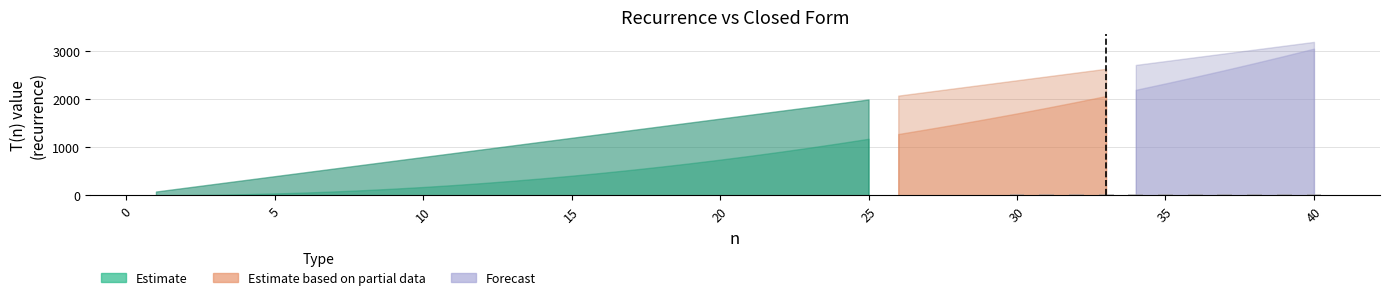

What is the sum of all values?

451.9